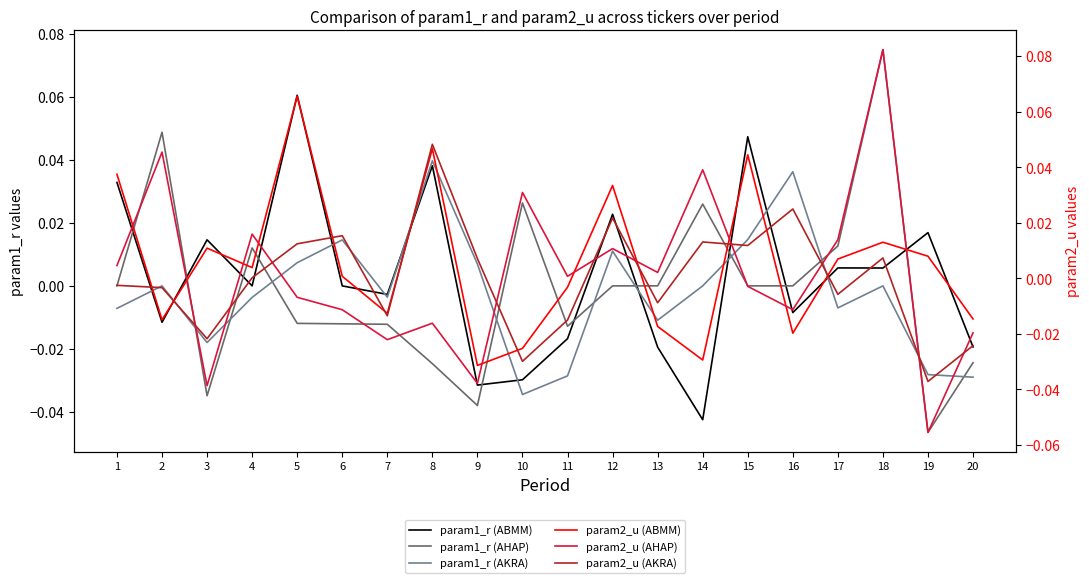

Where is the first local minimum for param2_u (AKRA)?

3